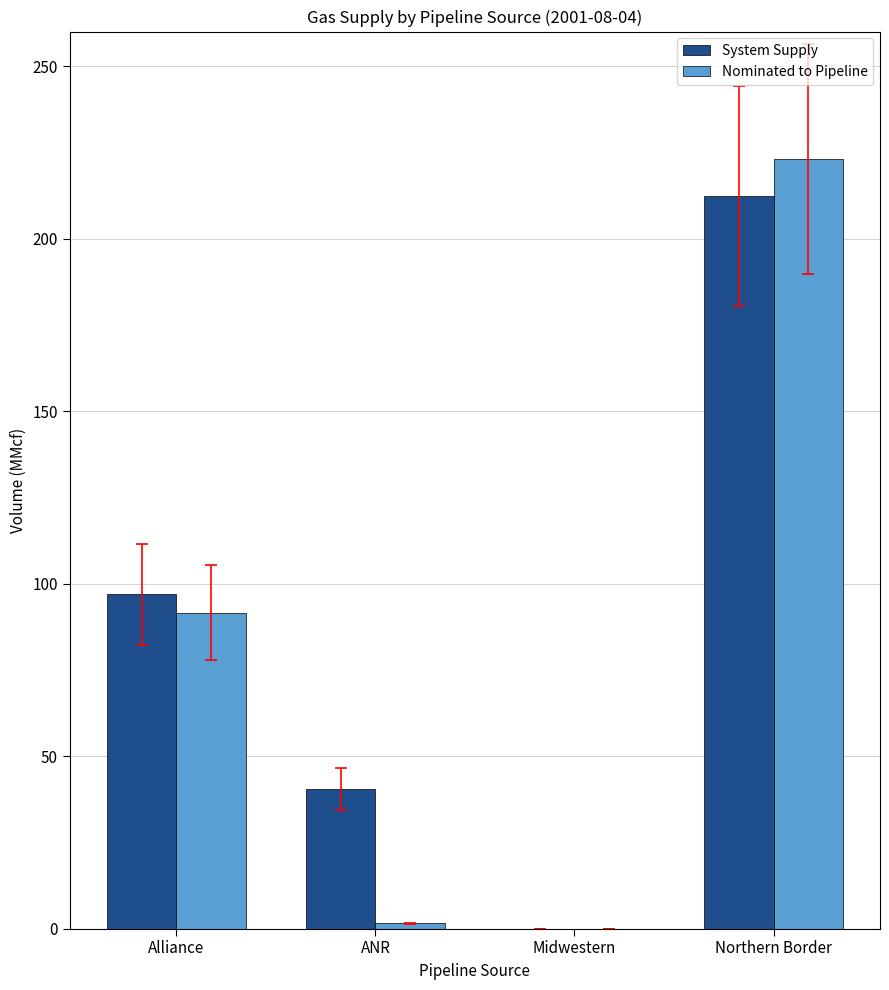

Which label corresponds to the largest value in the chart?

Northern Border